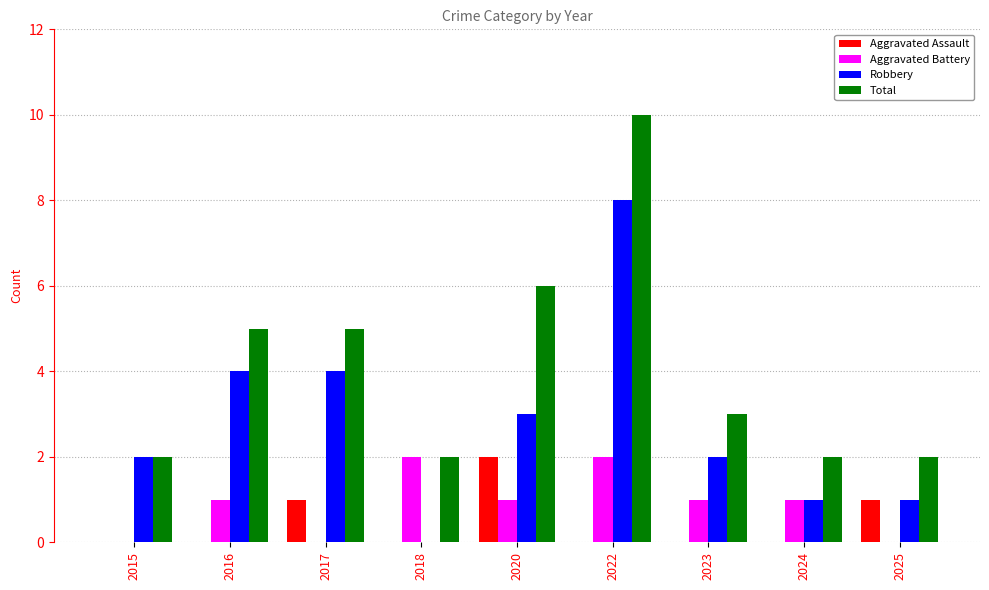

What is the average value of the Total series?

4